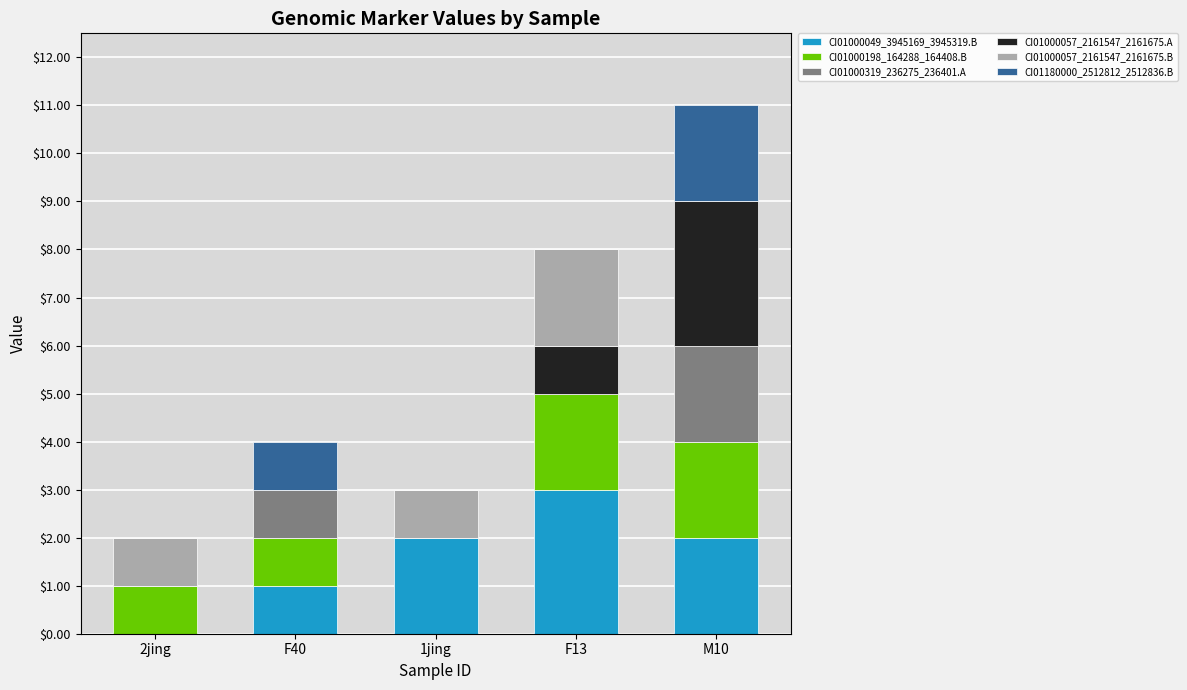

At which category is the sum across all series the highest?

M10